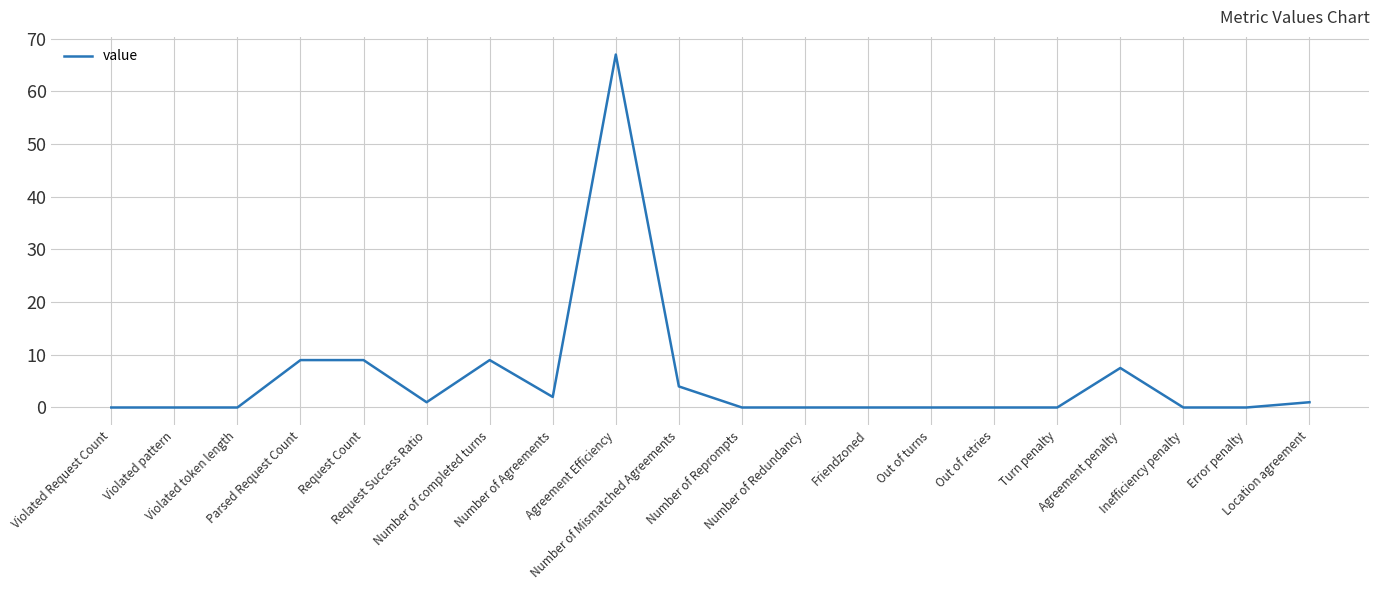

Reading right to left, extract all data points from this chart.

Location agreement=1.0	Error penalty=0.0	Inefficiency penalty=0.0	Agreement penalty=7.5	Turn penalty=0.0	Out of retries=0.0	Out of turns=0.0	Friendzoned=0.0	Number of Redundancy=0.0	Number of Reprompts=0.0	Number of Mismatched Agreements=4.0	Agreement Efficiency=67.0	Number of Agreements=2.0	Number of completed turns=9.0	Request Success Ratio=1.0	Request Count=9.0	Parsed Request Count=9.0	Violated token length=0.0	Violated pattern=0.0	Violated Request Count=0.0